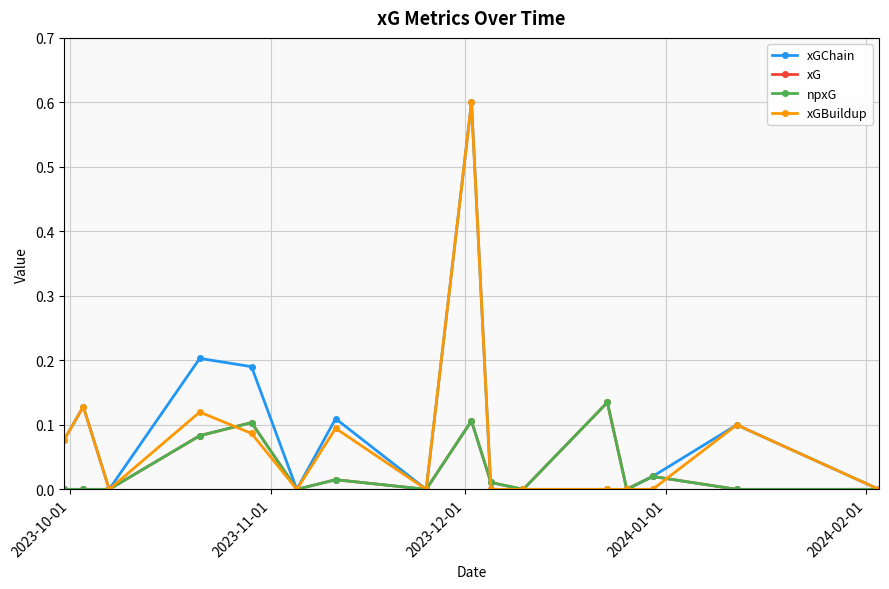

List the series in order of their peak value, highest first.

xGChain, xGBuildup, xG, npxG